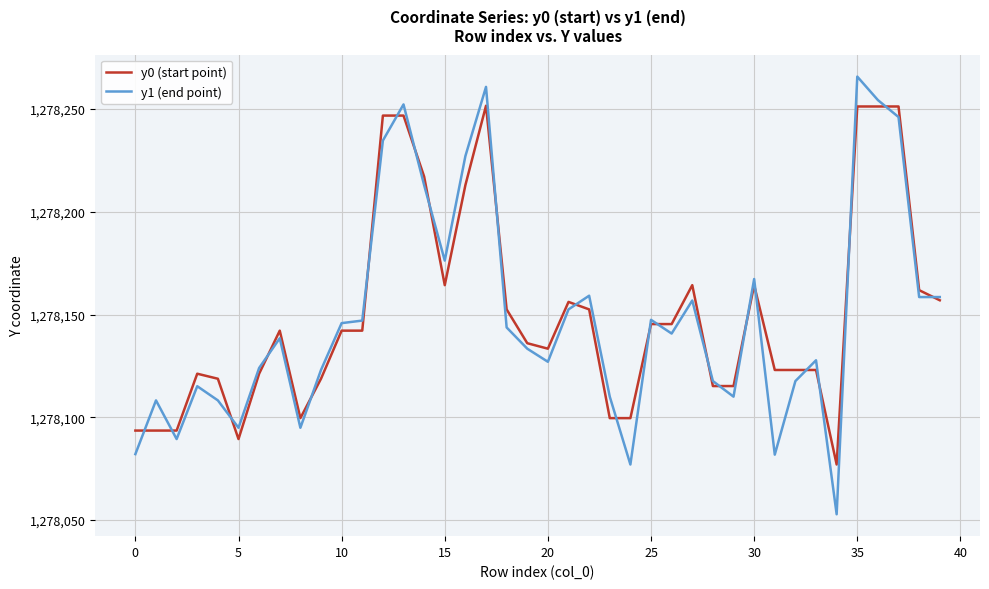

Rank the series by their maximum value, from highest to lowest.

y1 (end point), y0 (start point)